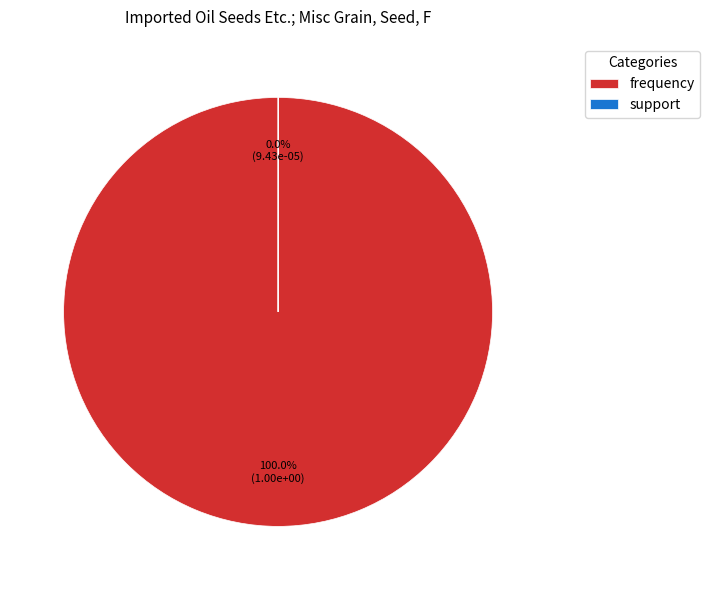

Rank the categories by value from lowest to highest.

support, frequency